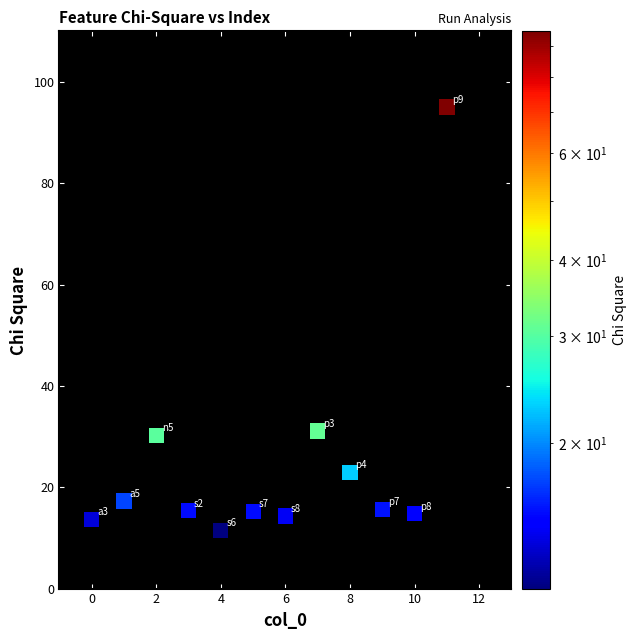

What is the range of X values (max minus min)?

11.0